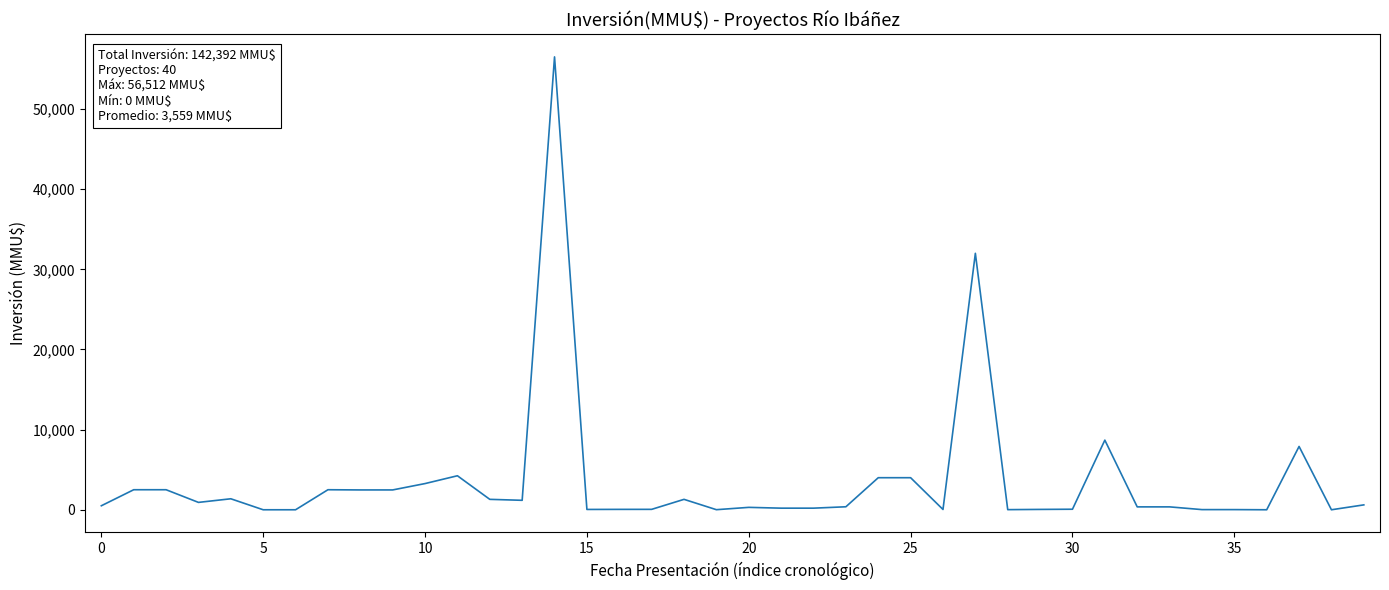

What is the difference between the maximum and minimum values?

56512